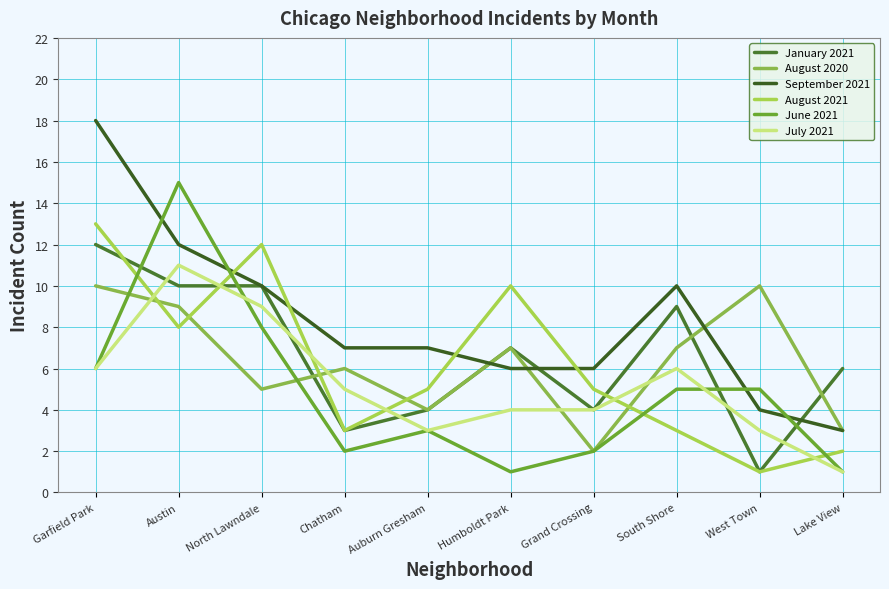

Count the number of categories in the chart.

10